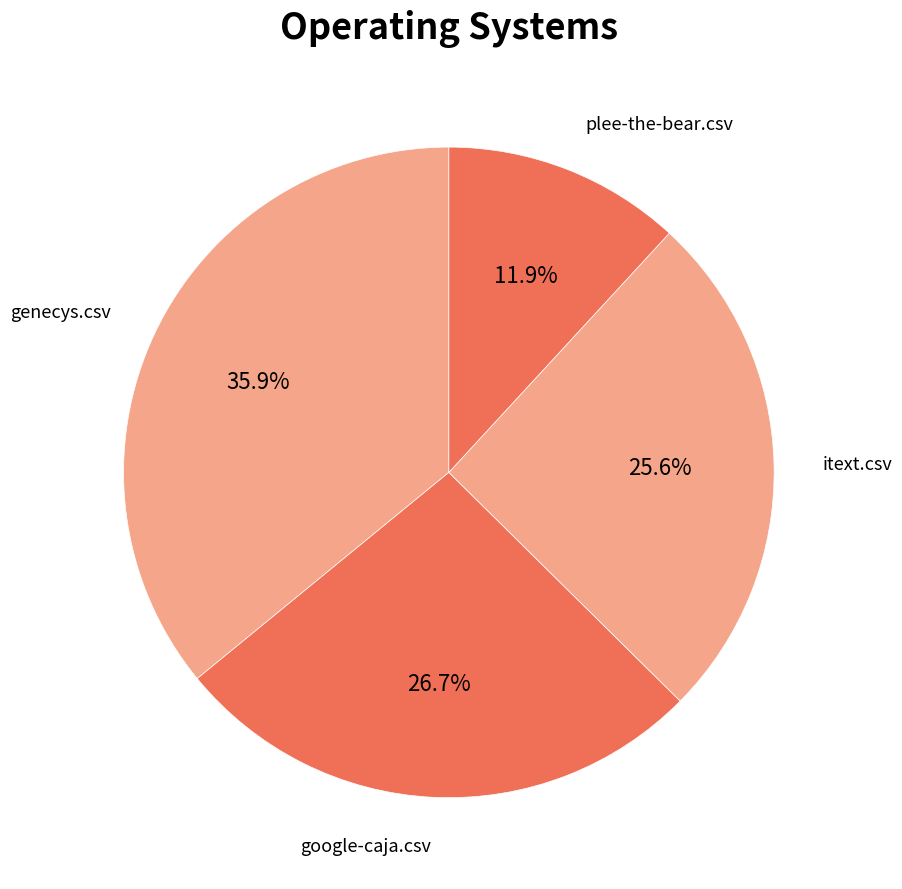

Which slice is the largest?

genecys.csv